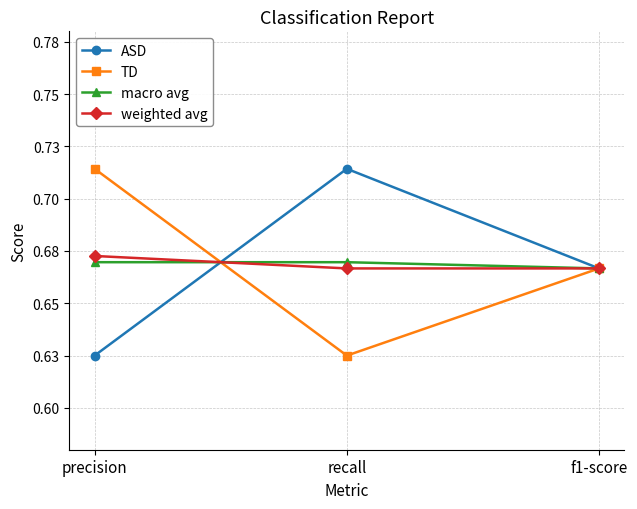

What position from the right is f1-score?

1